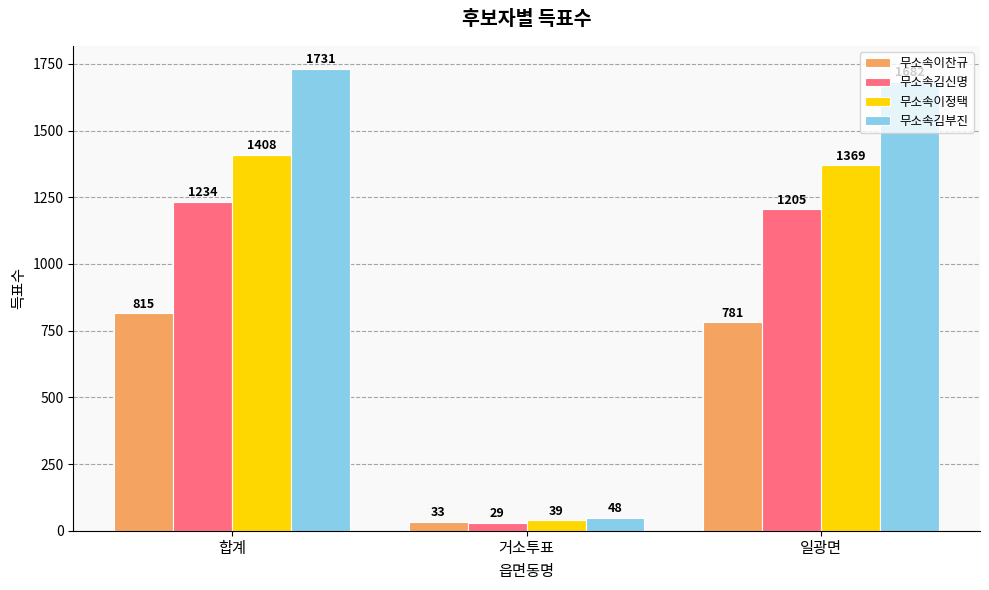

What is the difference between the second highest and minimum values in the 무소속김부진 series?

1634